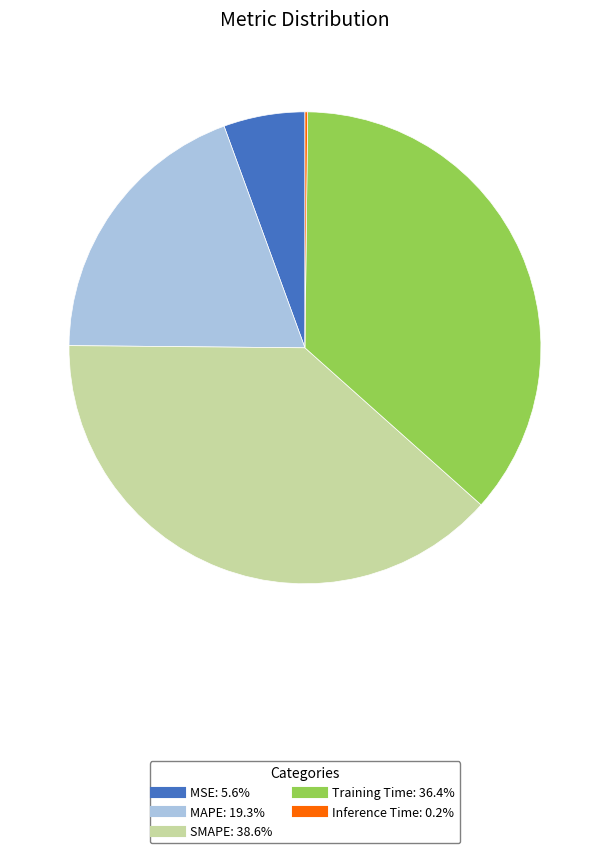

Is MAPE the majority of the pie?

No